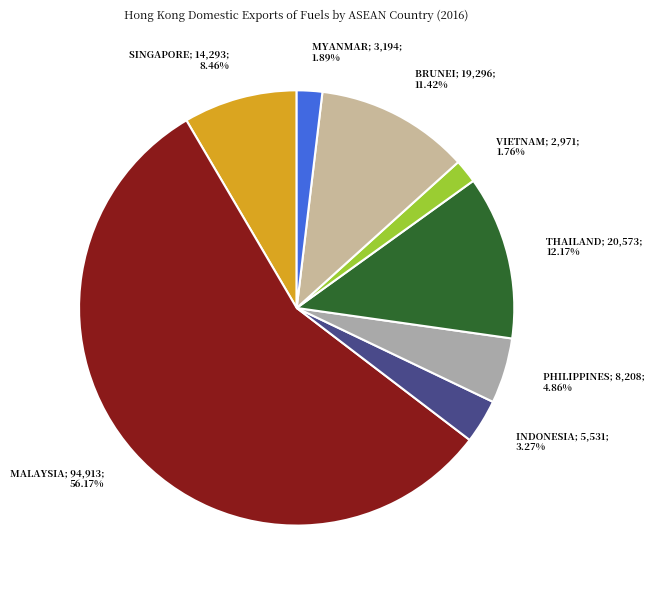

Which category has the smallest portion of the pie?

VIETNAM